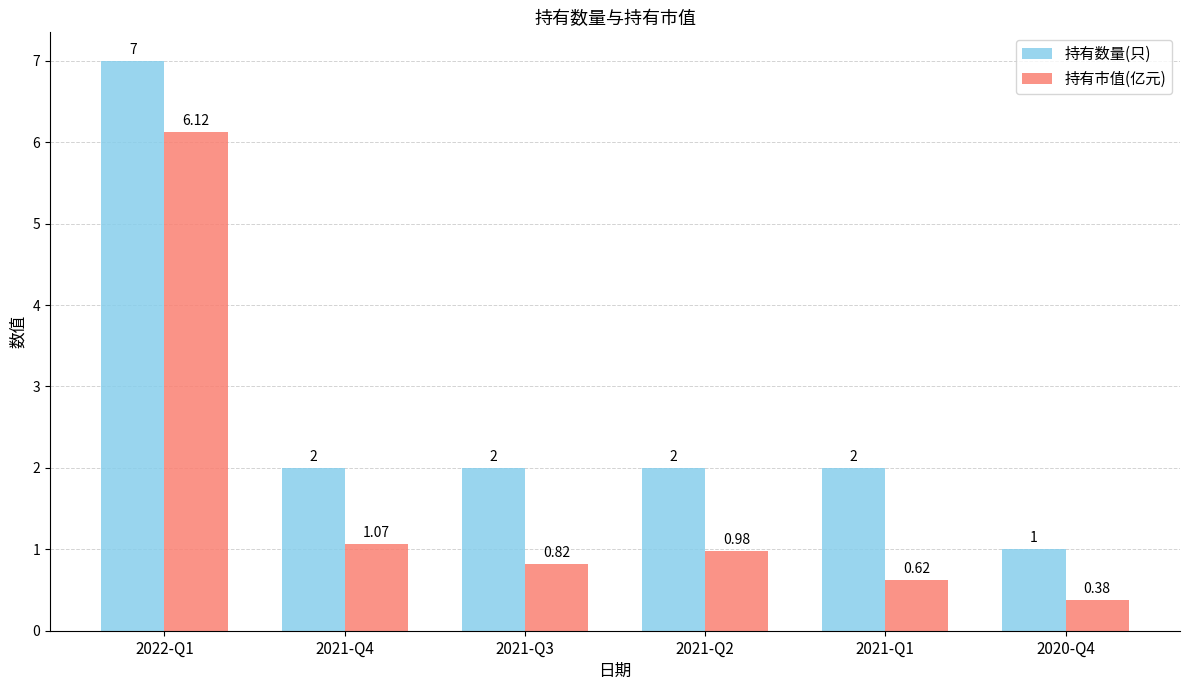

What is the maximum value shown in the chart?

7.0